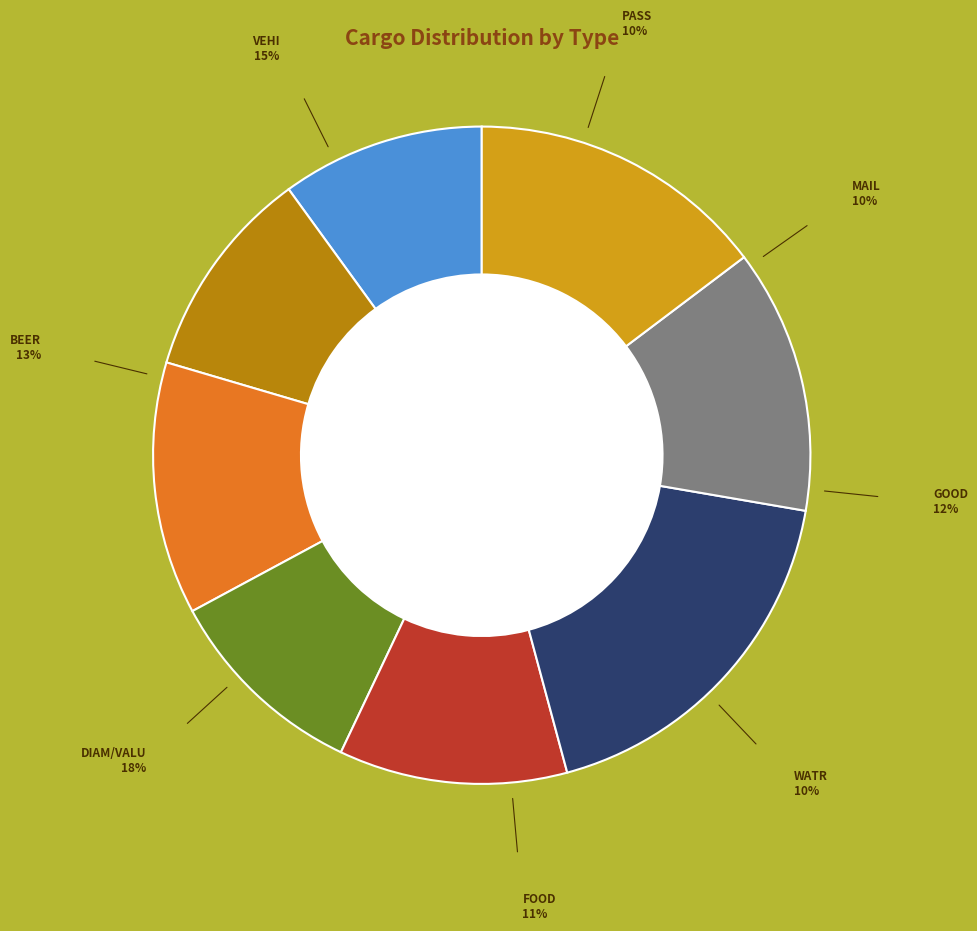

Count the number of slices in the pie.

8